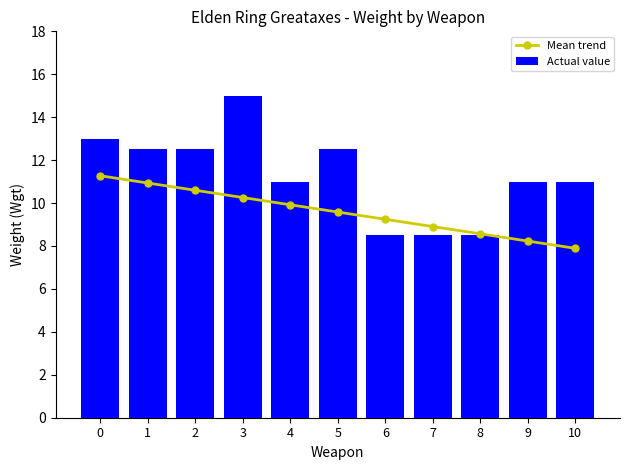

Is it true that Actual value equals 15.1 at 7?

False